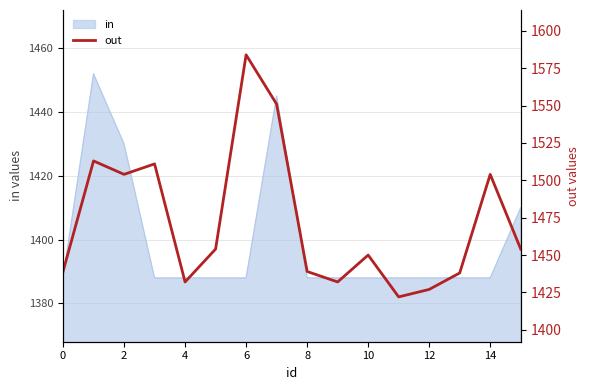

Count the number of values greater than 1454.

6